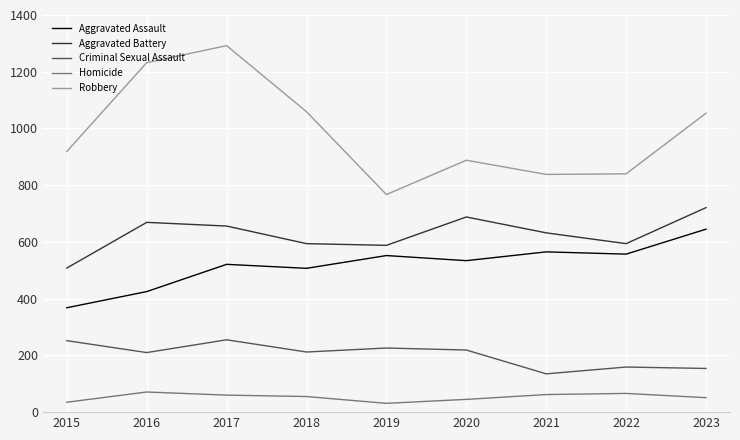

Which series has the largest total across all categories?

Robbery